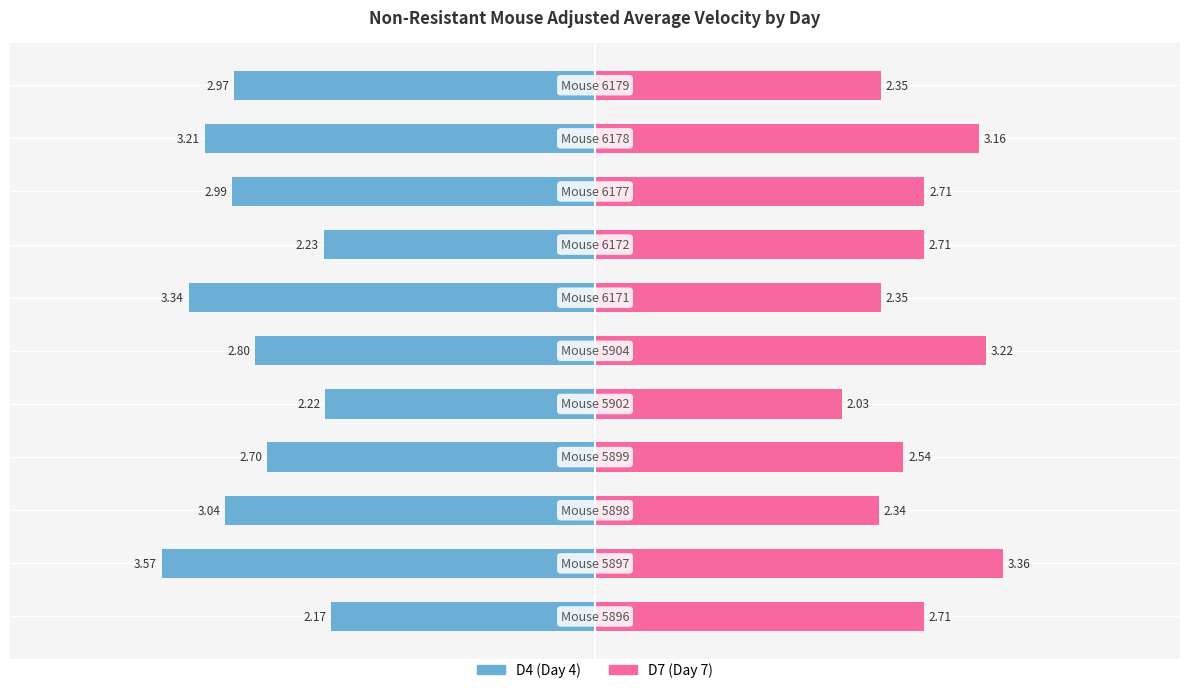

What is the difference between the maximum and minimum values in the D7 series?

1.3